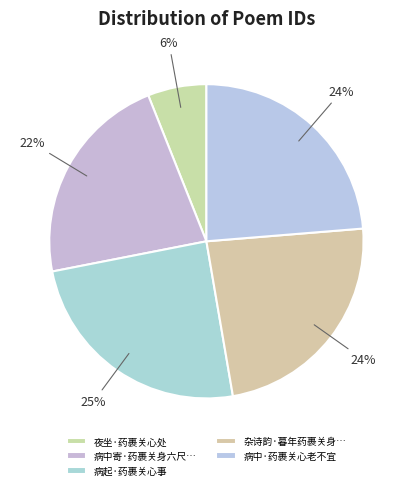

True or false: 病中·药裹关心老不宜 accounts for 24% of the total.

True